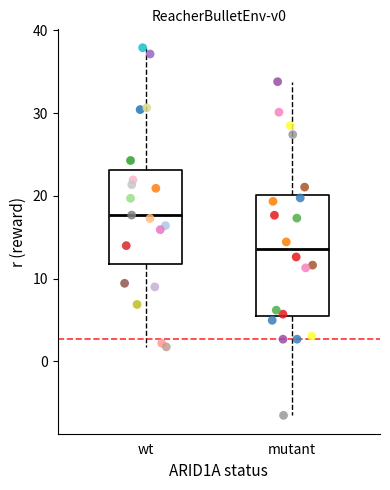

Where does the lower whisker of the box for mutant end on the y-axis? The values are not printed on the chart, so give them approximately, as read against the axis.

-7